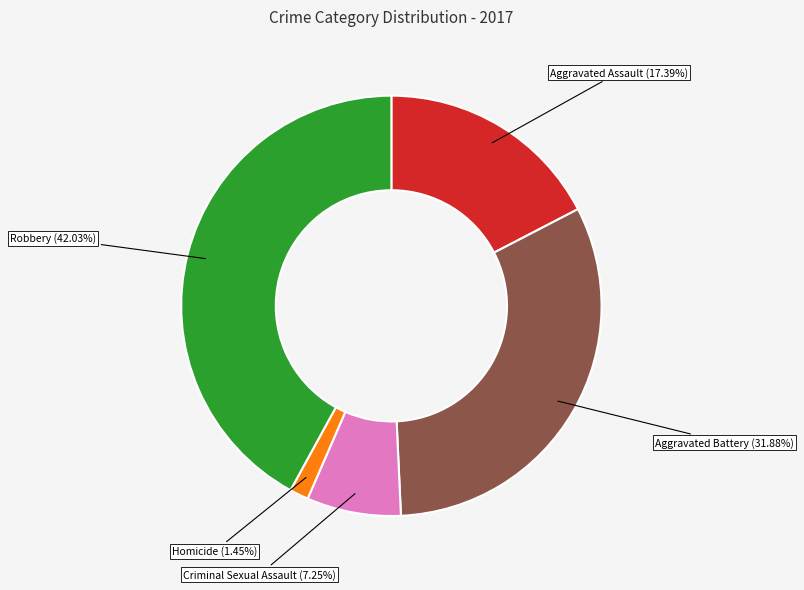

What is the smallest slice in the pie chart?

Homicide